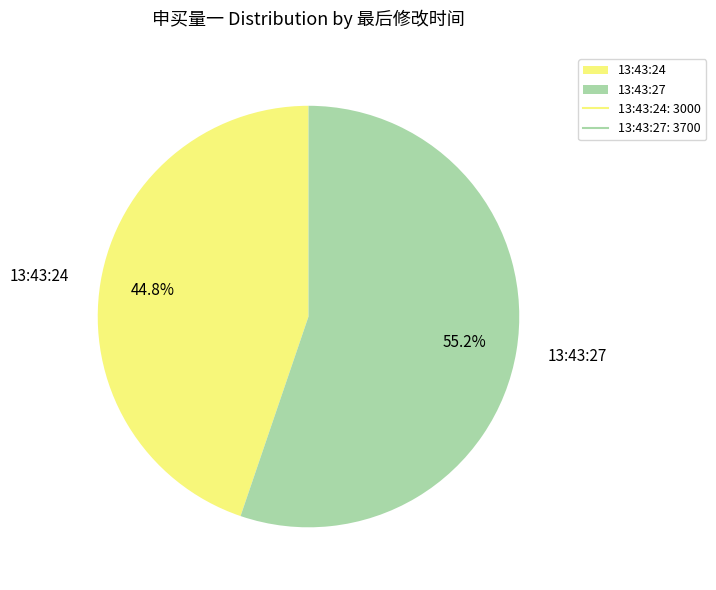

What is the ratio of the value at 13:43:27 to the value at 13:43:24?

1.2